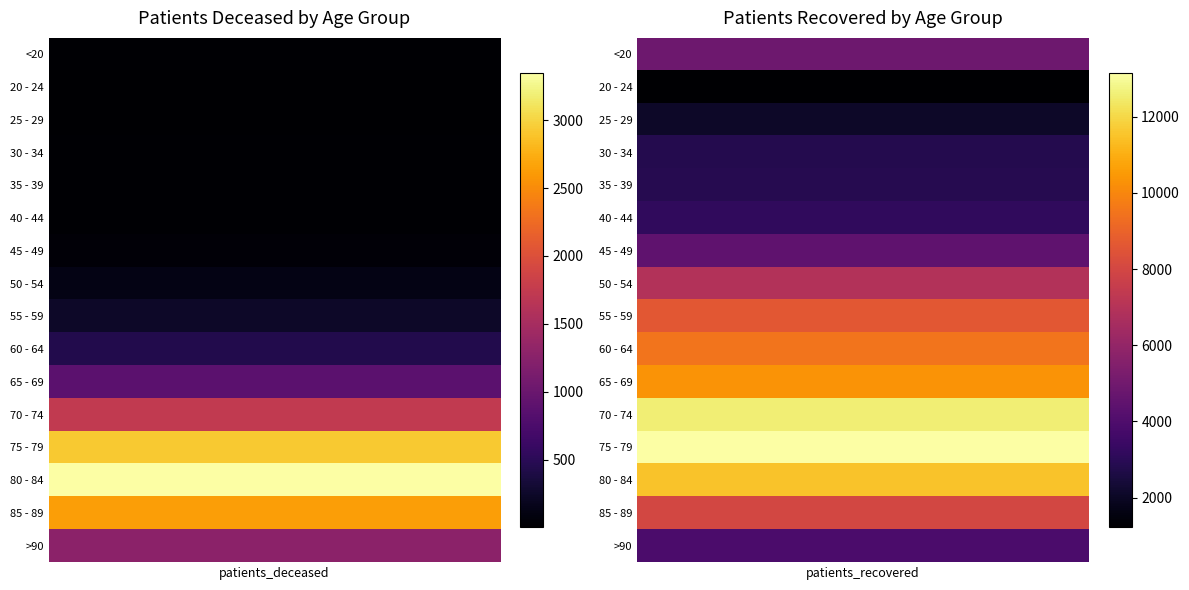

What is the approximate value of <20 at 1?

4870